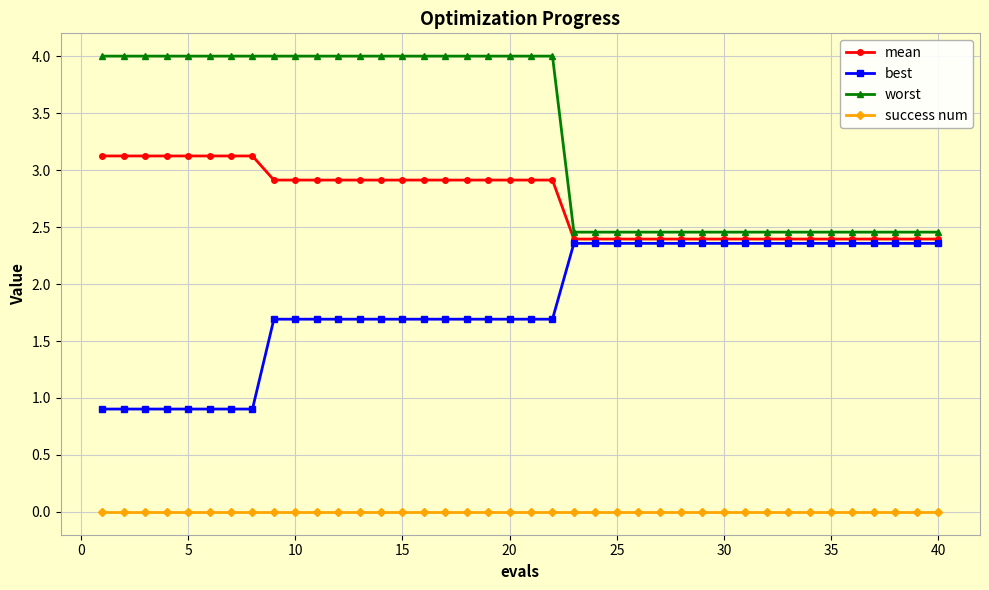

Rank the series by their maximum value, from highest to lowest.

worst, mean, best, success num